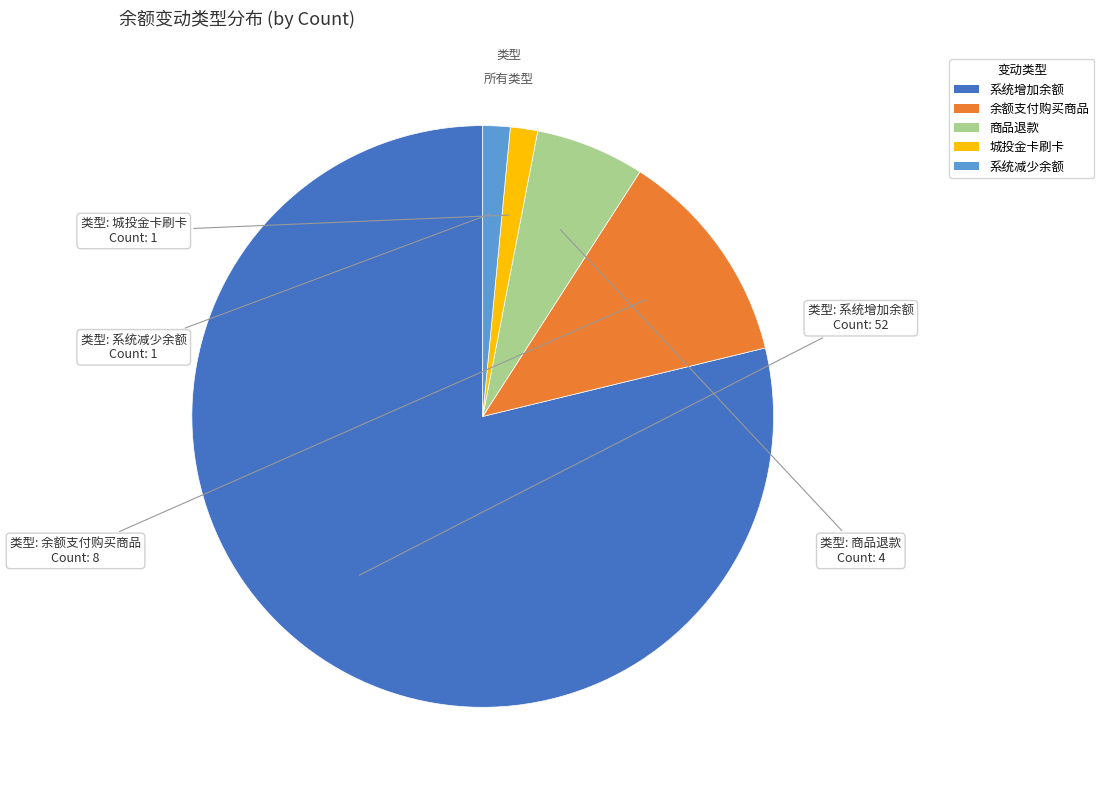

Which slice is the largest?

系统增加余额